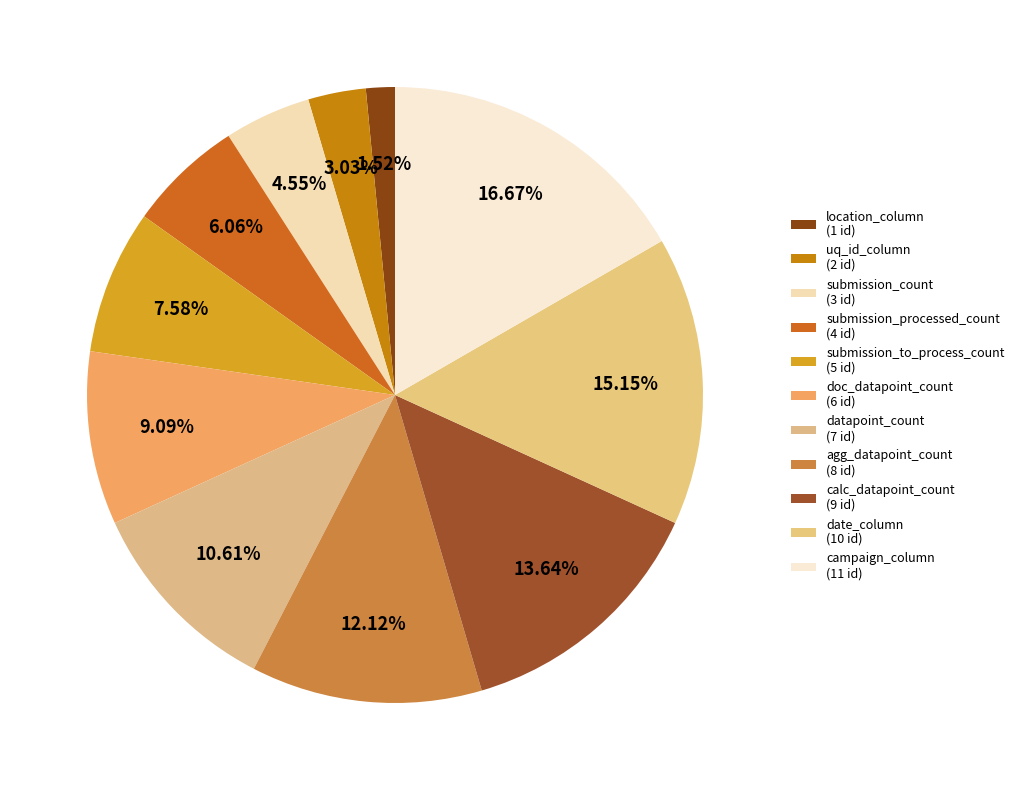

What is the largest slice in the pie chart?

campaign_column